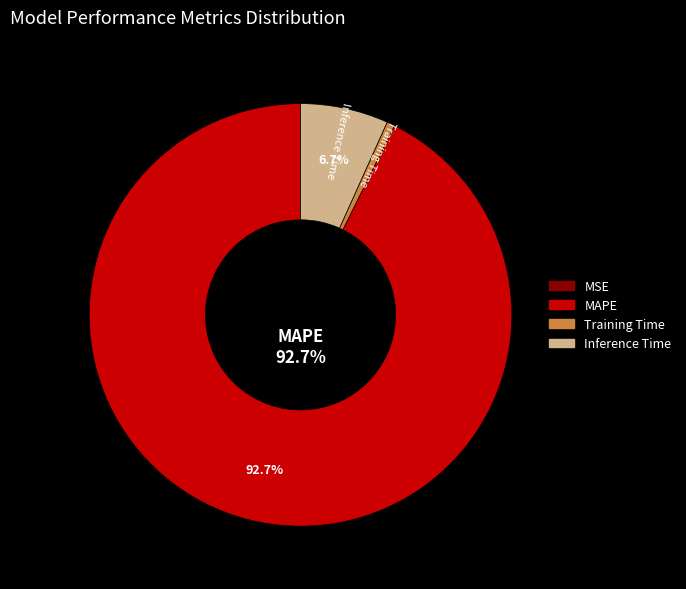

Is there a majority slice in this chart?

Yes